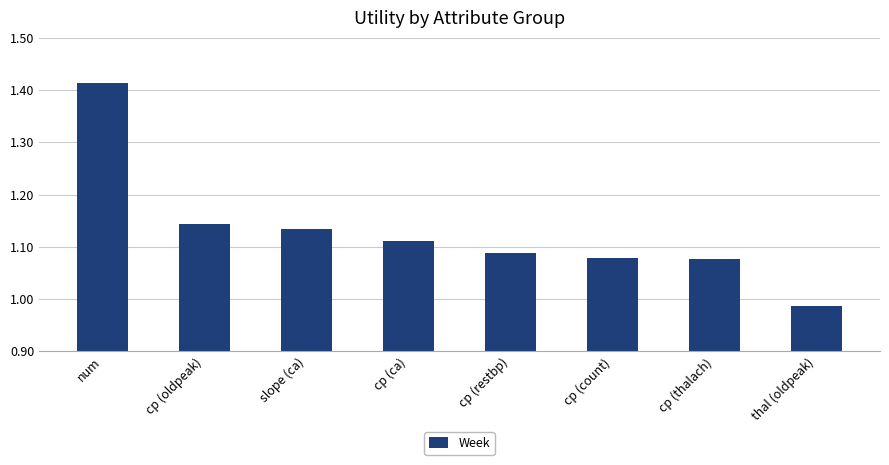

Does the chart contain any negative values?

No